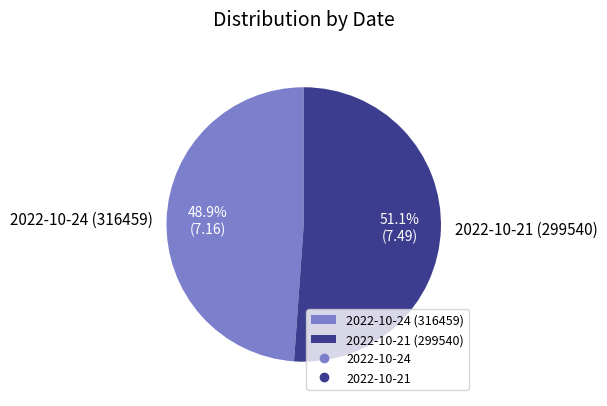

True or false: 2022-10-21 (299540) accounts for 57% of the total.

False